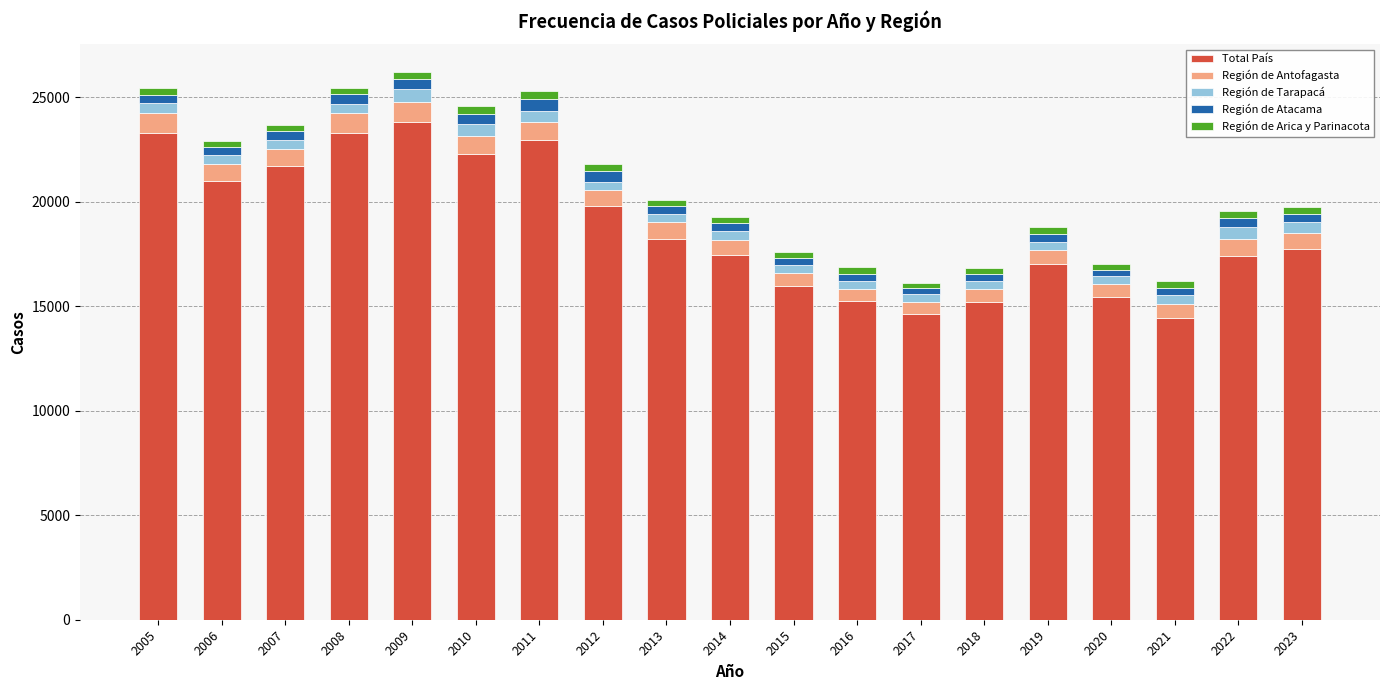

What is the total value across all series at 2018?

16823